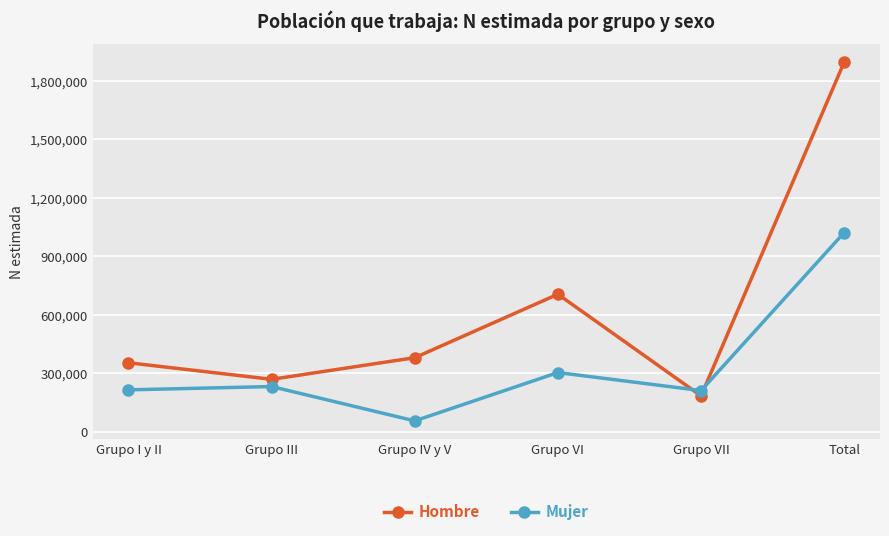

In Hombre, how many points are lower than both neighbors (excluding endpoints)?

2